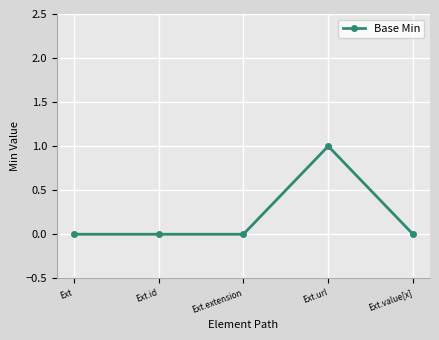

Reading right to left, what are all the values shown in this chart?

0	1	0	0	0